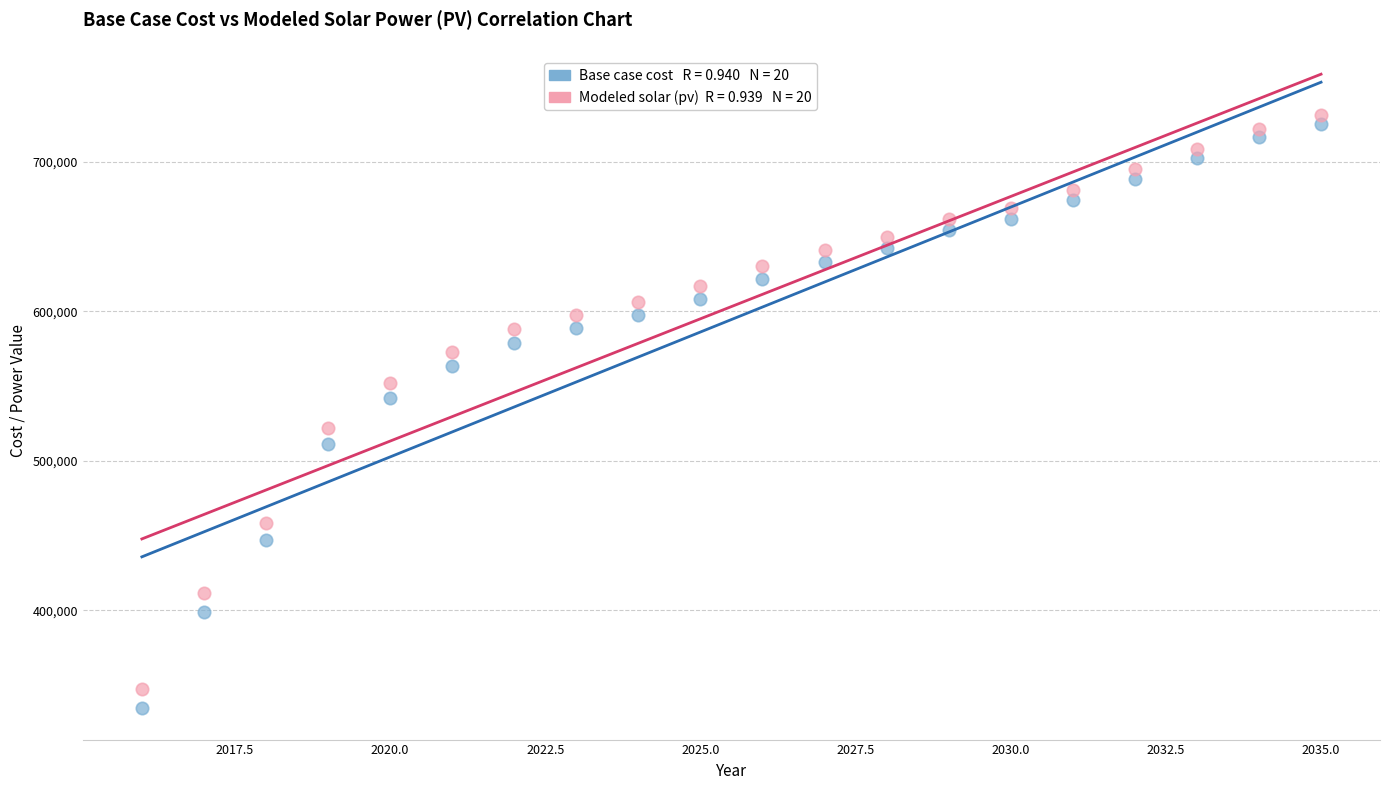

Across all data points, what is the range of X values (max minus min)?

19.0